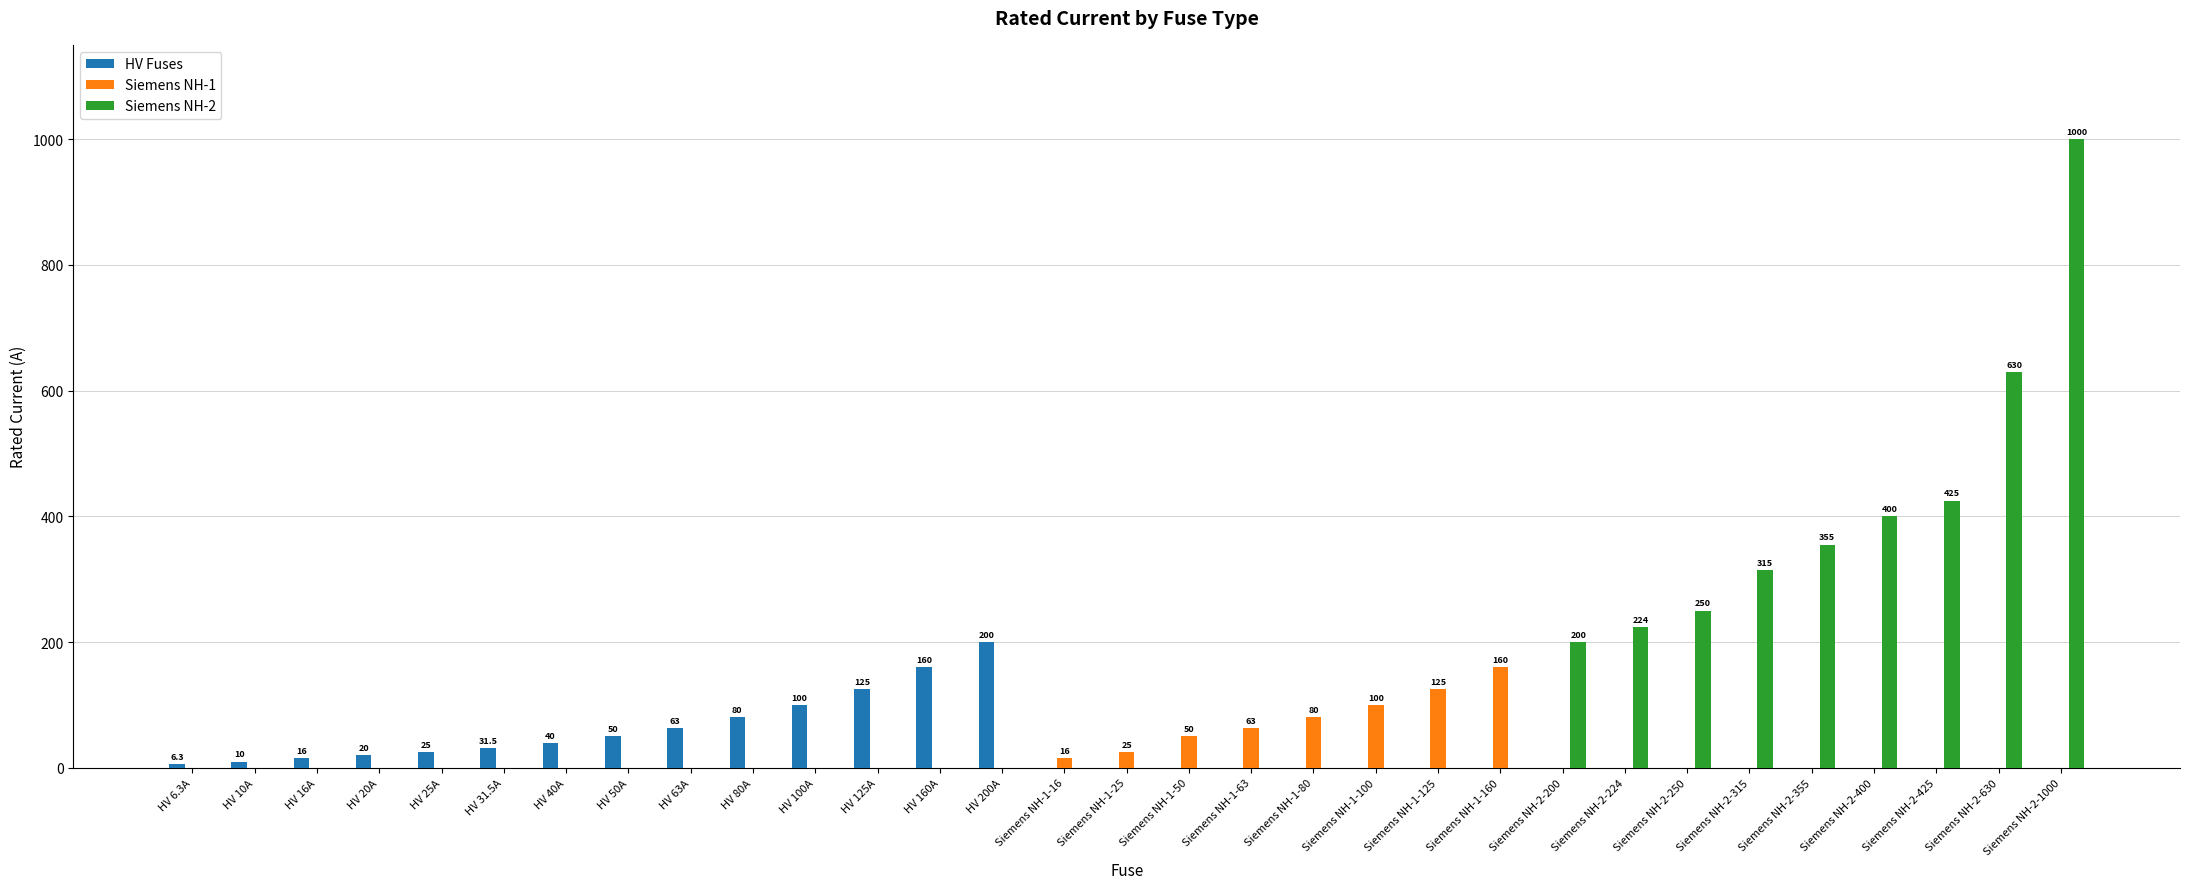

Is the value of HV Fuses at HV 125A greater than the value of Siemens NH-2 at HV 16A?

Yes